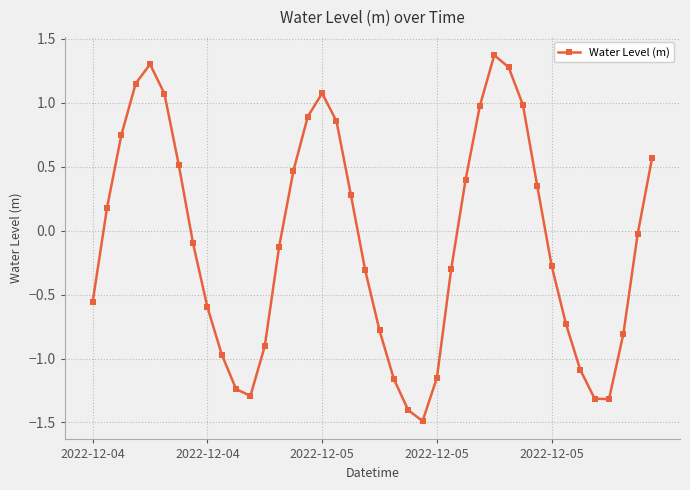

How many interior local valleys (lower than both neighbors) does the data have?

3